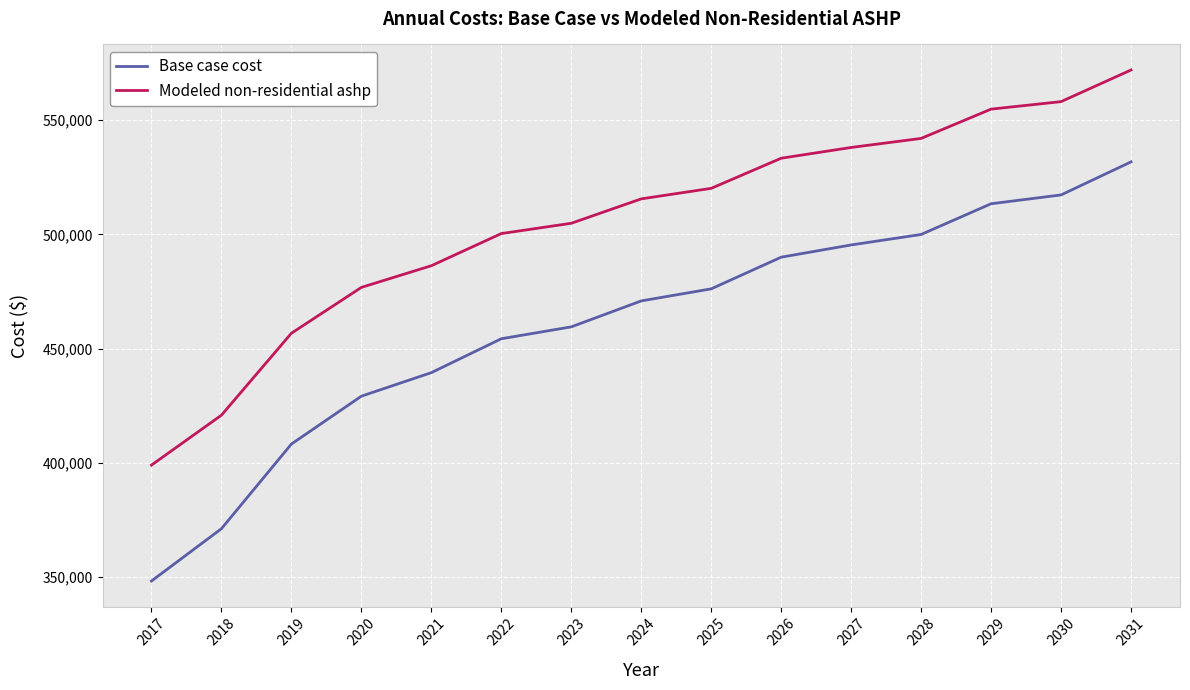

Which label corresponds to the largest value in the chart?

2031